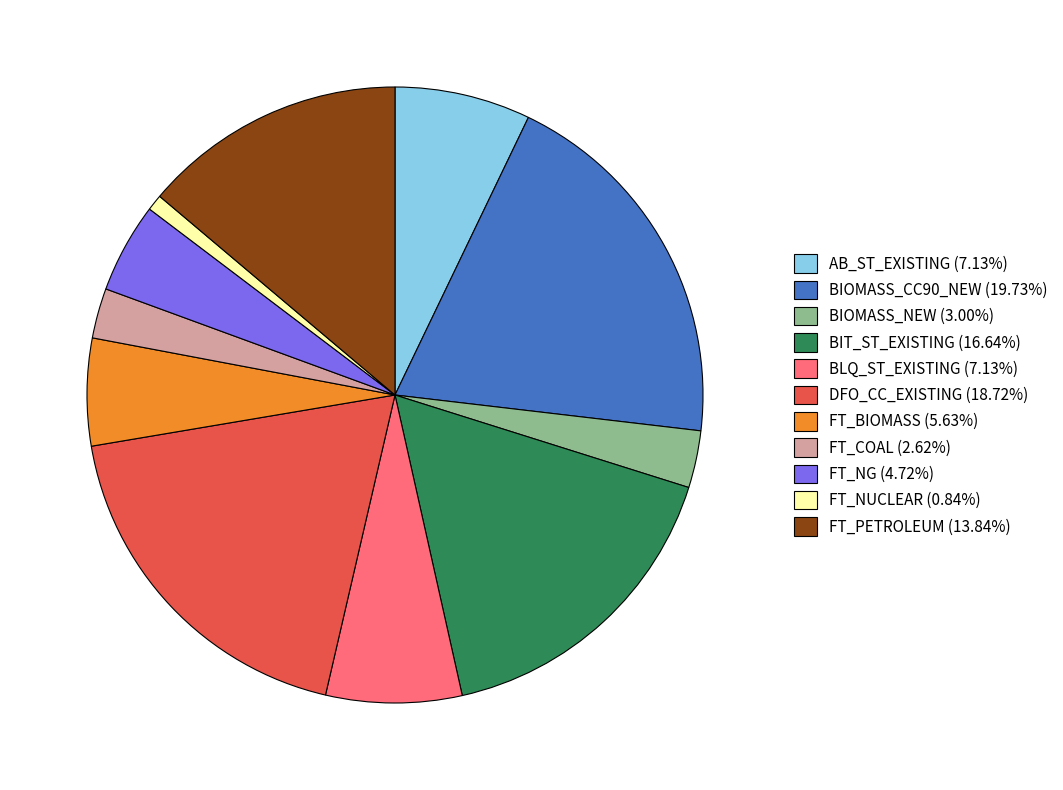

How many slices are in this pie chart?

11